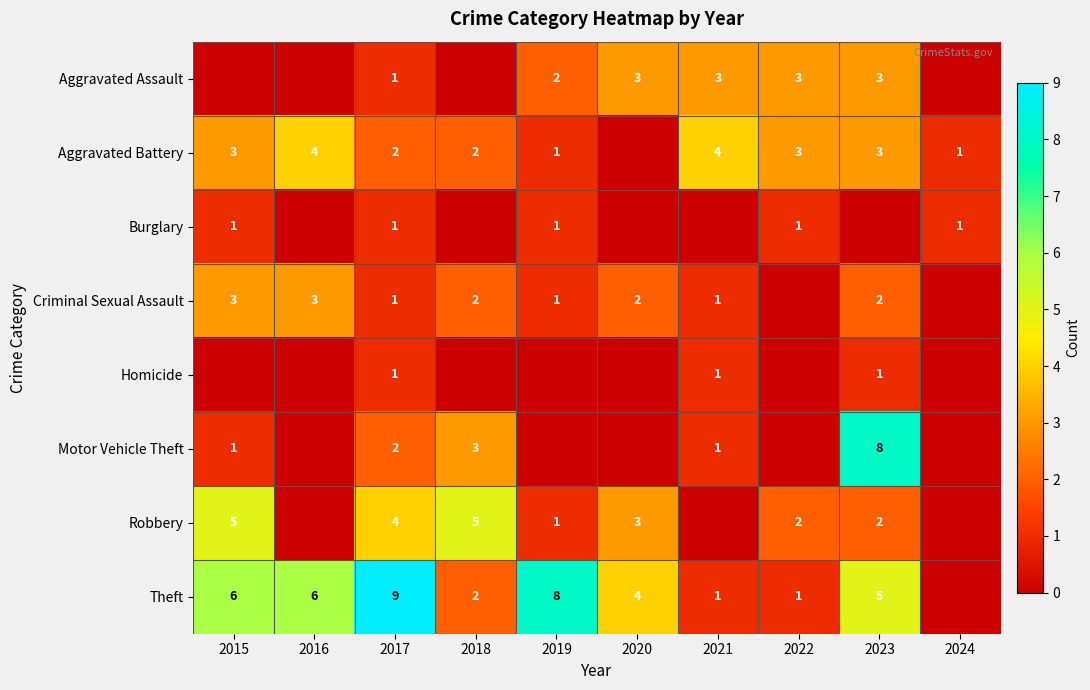

The value of Motor Vehicle Theft at 2015 is 1. True or false?

True